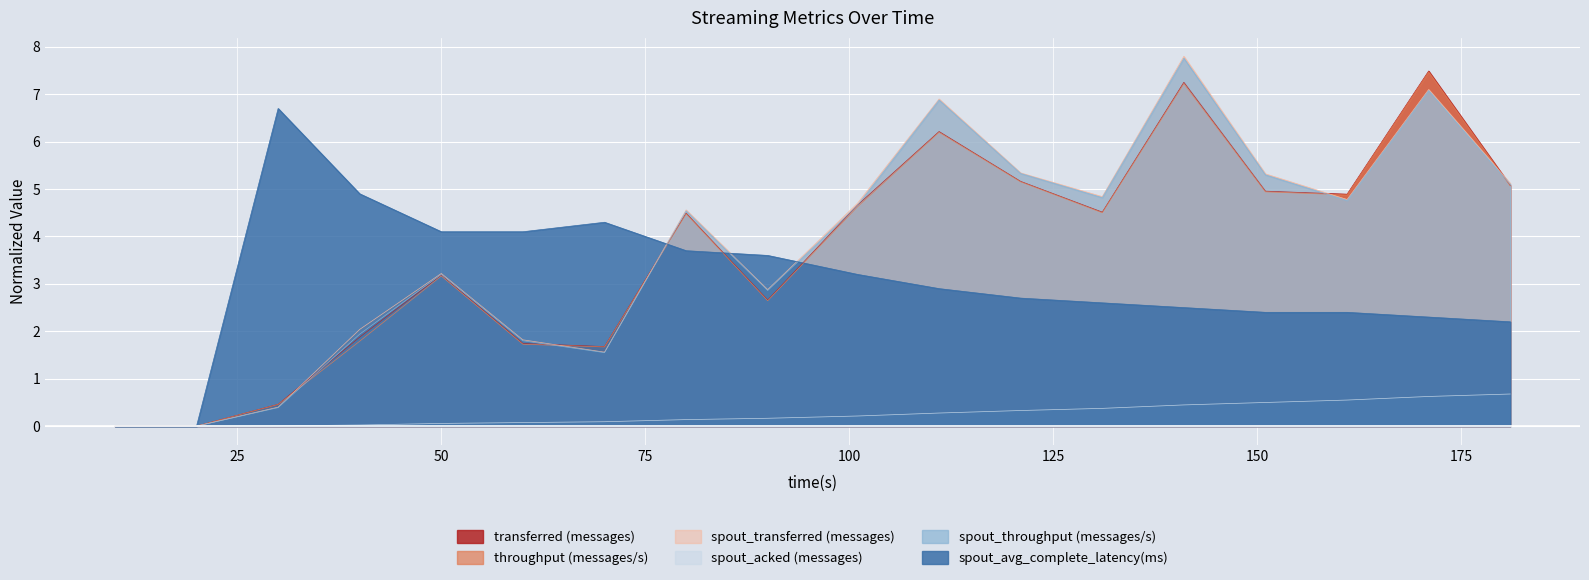

The throughput (messages/s) series shows 2.3 at 60. True or false?

False